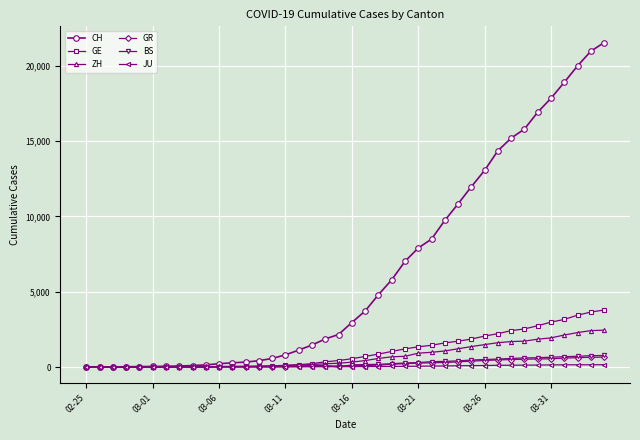

Which series has the largest total across all categories?

CH